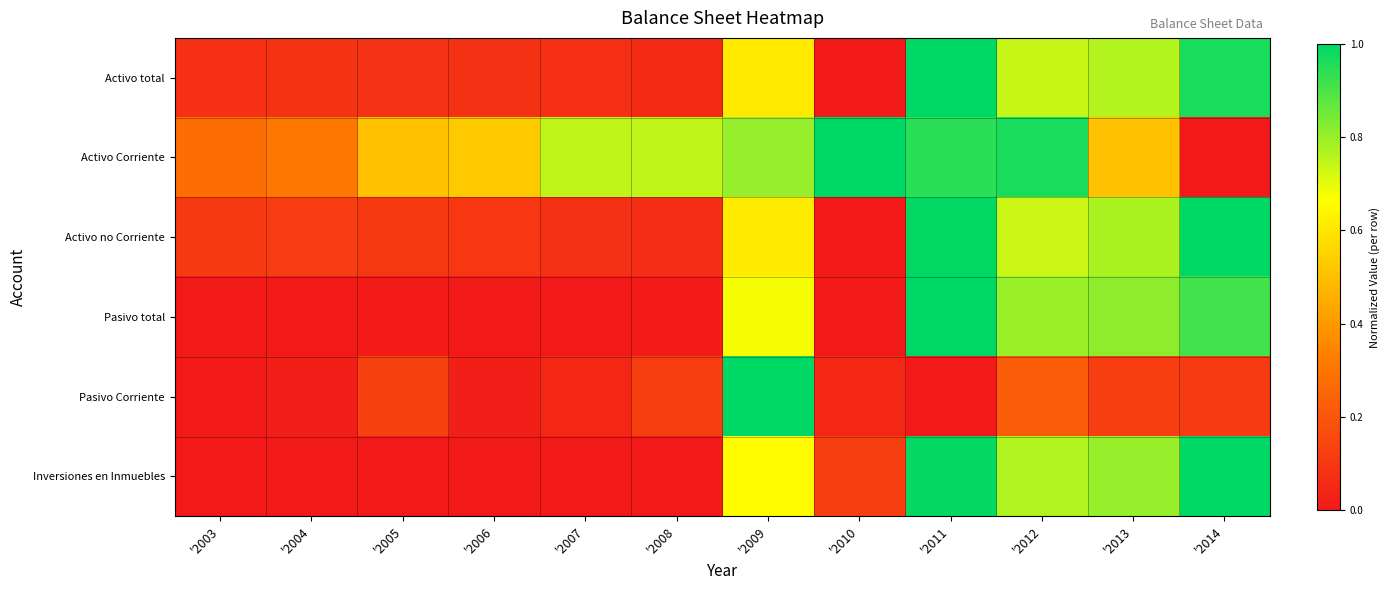

Rank the series by their maximum value, from highest to lowest.

Activo total, Activo Corriente, Activo no Corriente, Pasivo total, Pasivo Corriente, Inversiones en Inmuebles